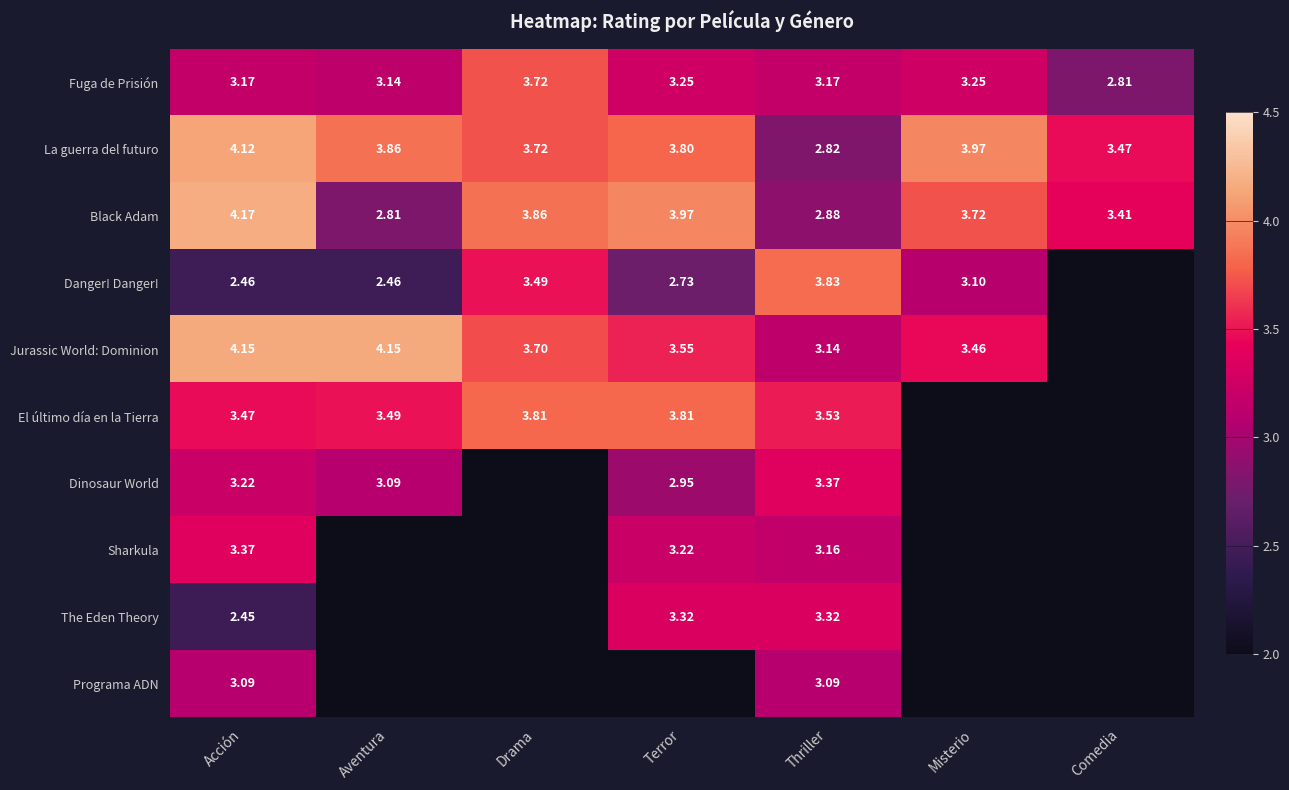

Is the value of Fuga de Prisión at Misterio greater than the value of El último día en la Tierra at Acción?

No